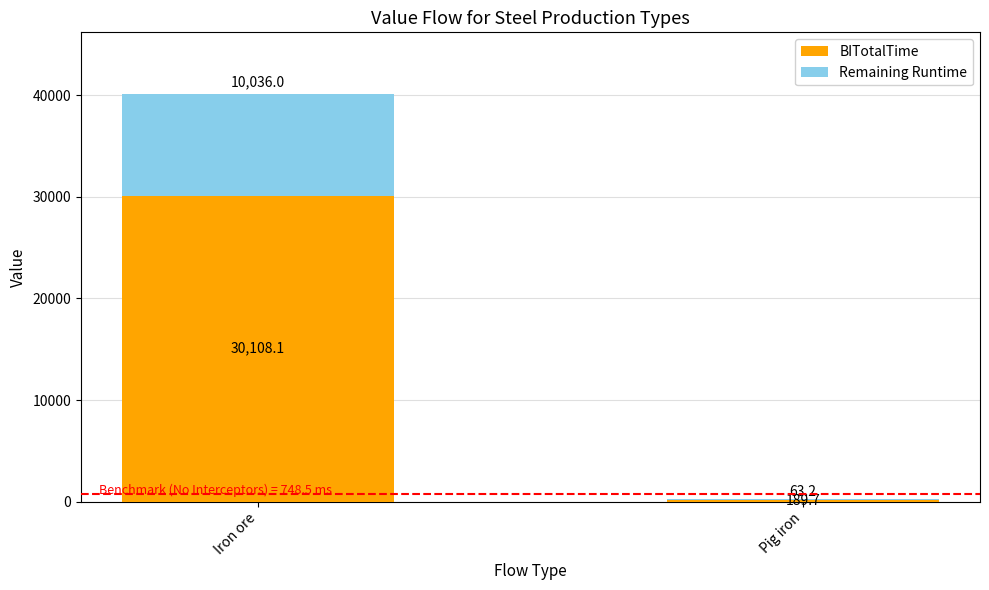

What is the total value across all series at Pig iron?

252.9